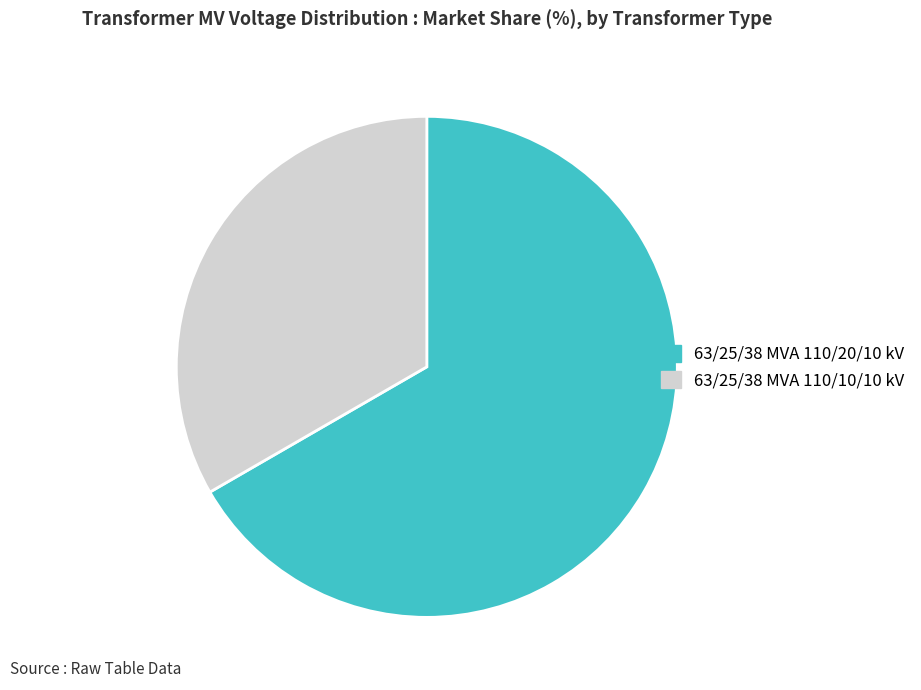

True or false: 63/25/38 MVA 110/20/10 kV accounts for 55% of the total.

False